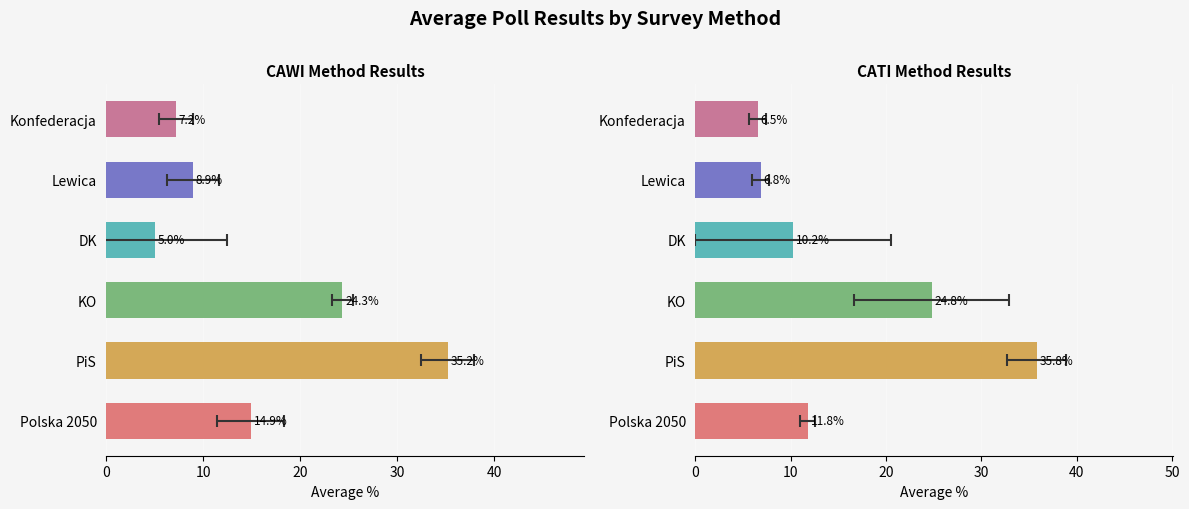

Is it true that CAWI equals 7.3 at DK?

False